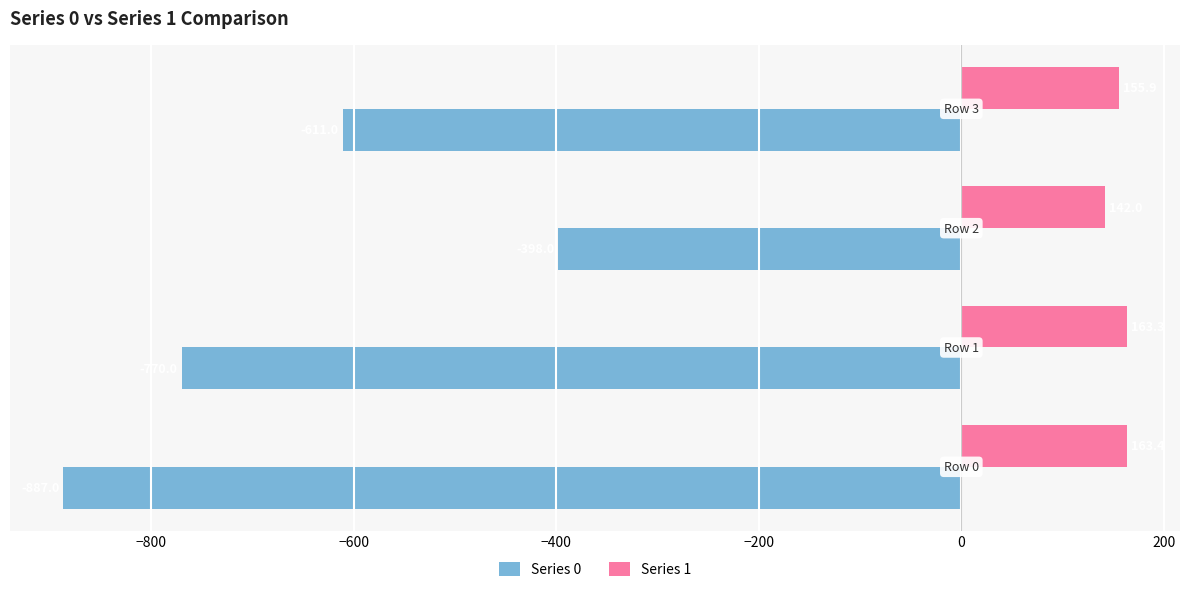

Rank the series by their average value, from lowest to highest.

Series 0, Series 1